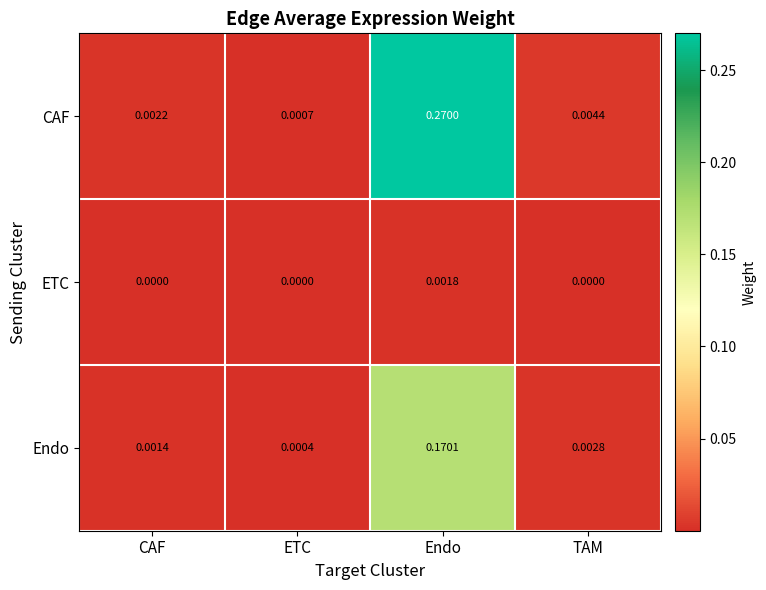

Where is CAF nearest to the value 0?

ETC